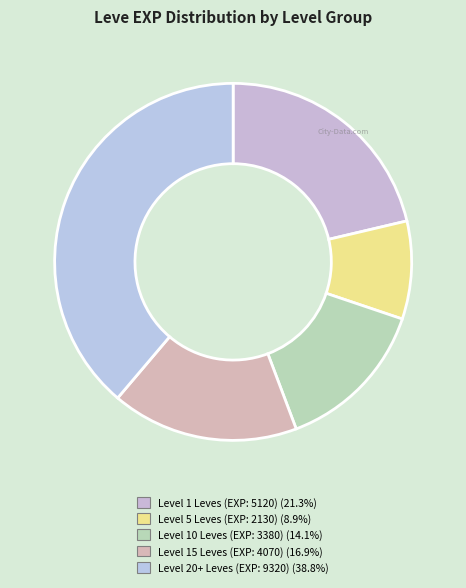

How many segments does this pie chart have?

5